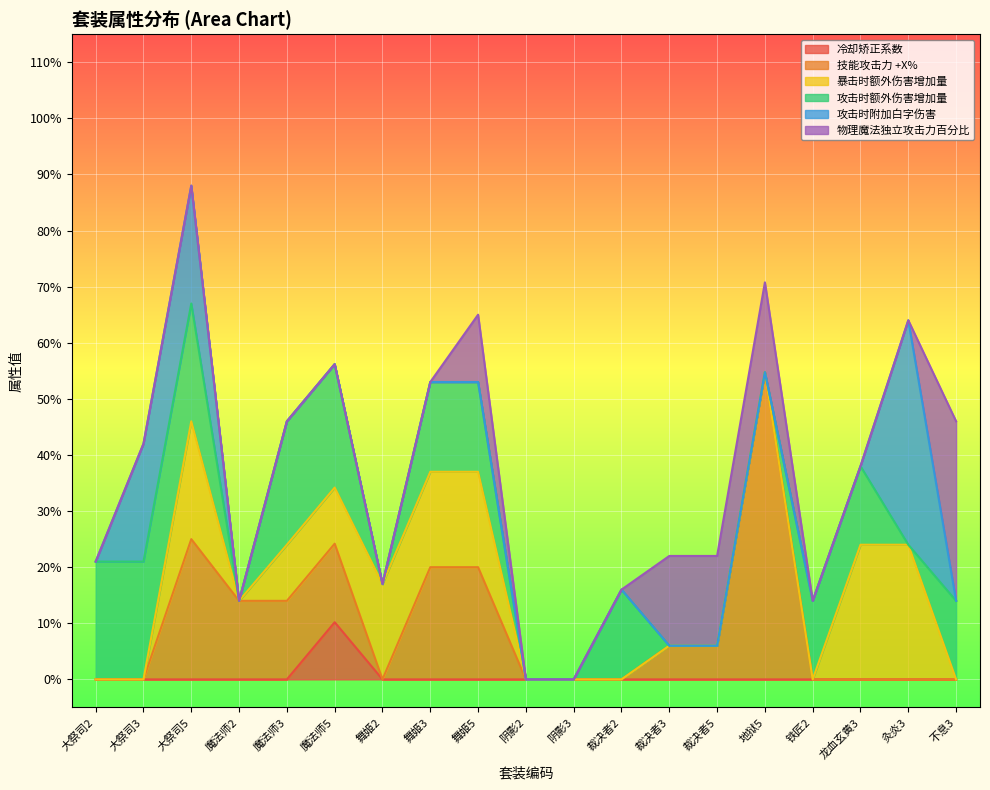

Reading right to left, extract all data points from this chart.

冷却矫正系数: 0.0	0.0	0.0	0.0	0.0	0.0	0.0	0.0	0.0	0.0	0.0	0.0	0.0	10.2	0.0	0.0	0.0	0.0	0.0
技能攻击力 +X%: 0.0	0.0	0.0	0.0	54.8	6.0	6.0	0.0	0.0	0.0	20.0	20.0	0.0	14.0	14.0	14.0	25.0	0.0	0.0
暴击时额外伤害增加量: 0.0	24.0	24.0	0.0	0.0	0.0	0.0	0.0	0.0	0.0	17.0	17.0	17.0	10.0	10.0	0.0	21.0	0.0	0.0
攻击时额外伤害增加量: 14.0	0.0	14.0	14.0	0.0	0.0	0.0	16.0	0.0	0.0	16.0	16.0	0.0	22.0	22.0	0.0	21.0	21.0	21.0
攻击时附加白字伤害: 0.0	40.0	0.0	0.0	0.0	0.0	0.0	0.0	0.0	0.0	0.0	0.0	0.0	0.0	0.0	0.0	21.0	21.0	0.0
物理魔法独立攻击力百分比: 32.0	0.0	0.0	0.0	16.0	16.0	16.0	0.0	0.0	0.0	12.0	0.0	0.0	0.0	0.0	0.0	0.0	0.0	0.0